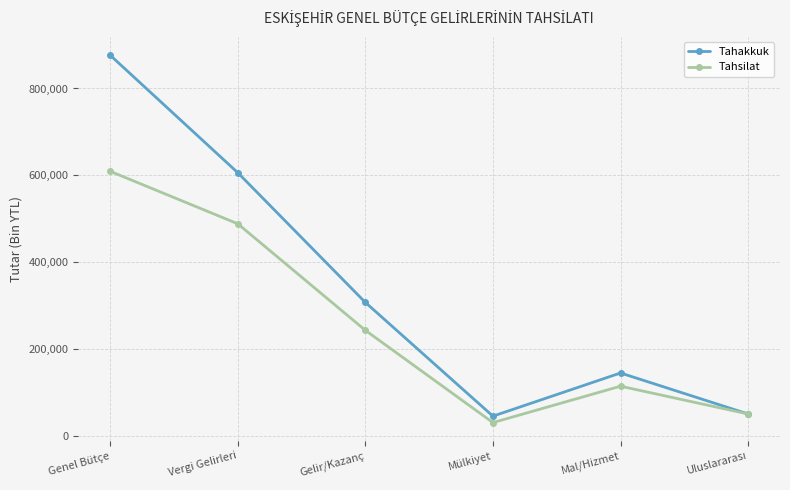

How many distinct data groups are displayed?

2